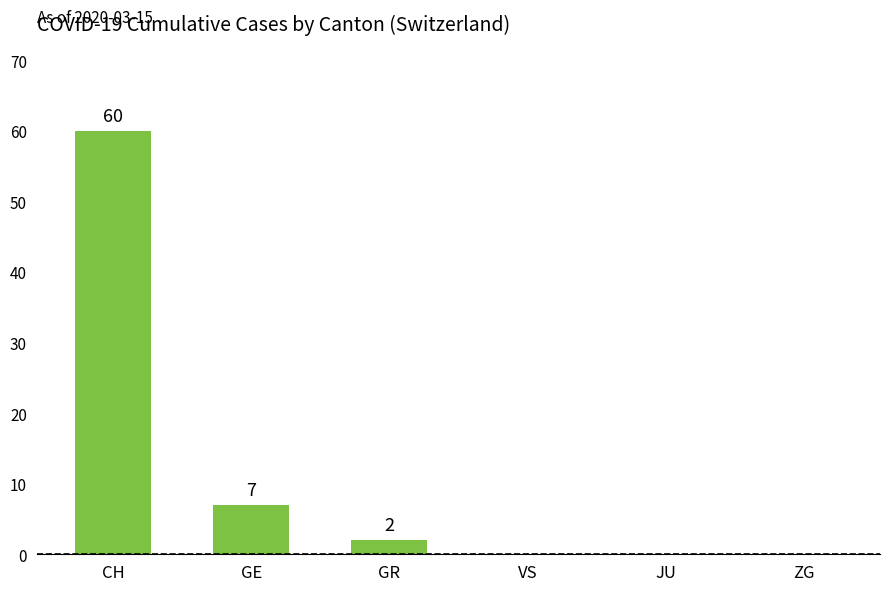

What is the ratio of the value at GE to the value at GR?

3.5